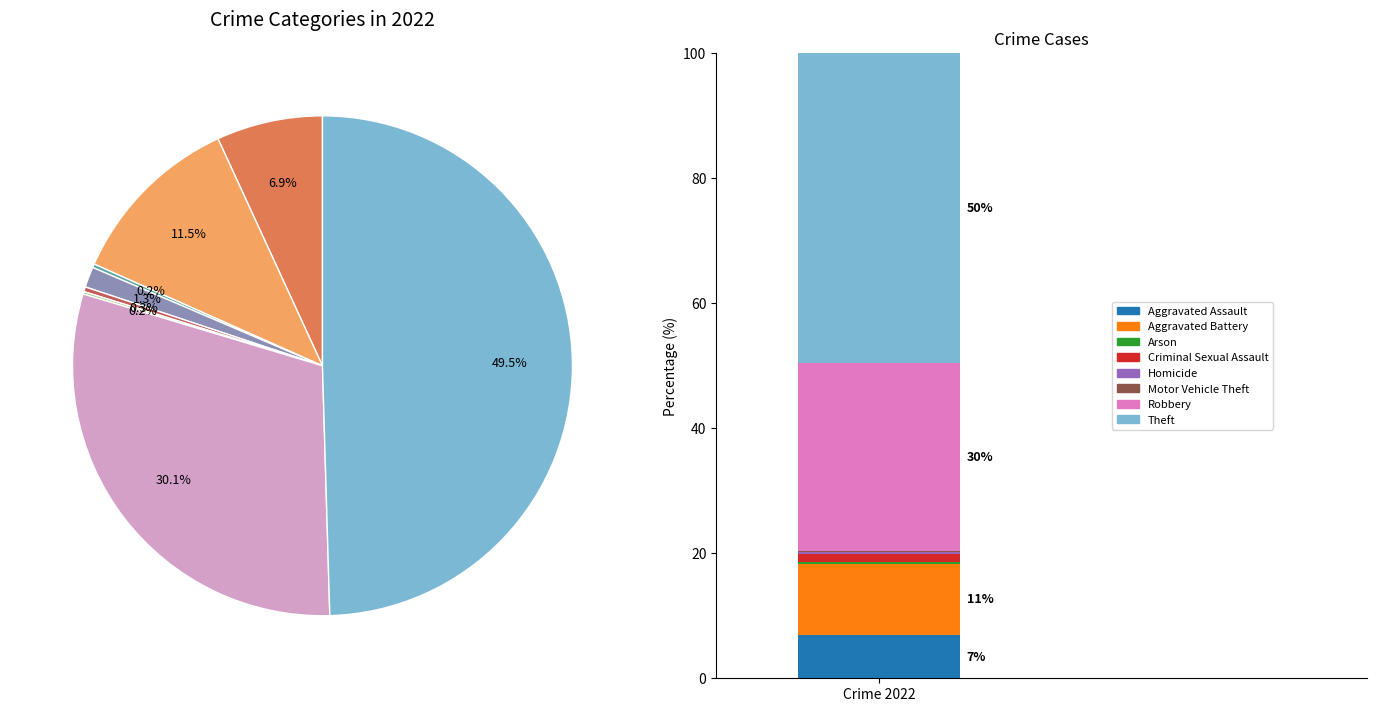

Does Theft represent more than half of the total?

No